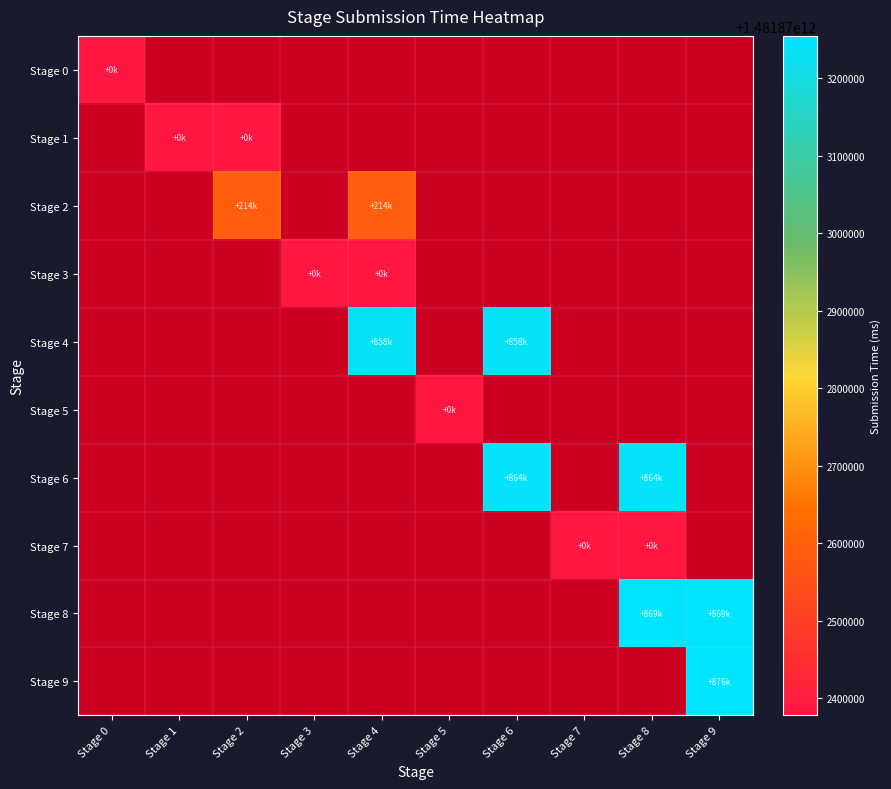

At which label does 4 reach its peak?

4